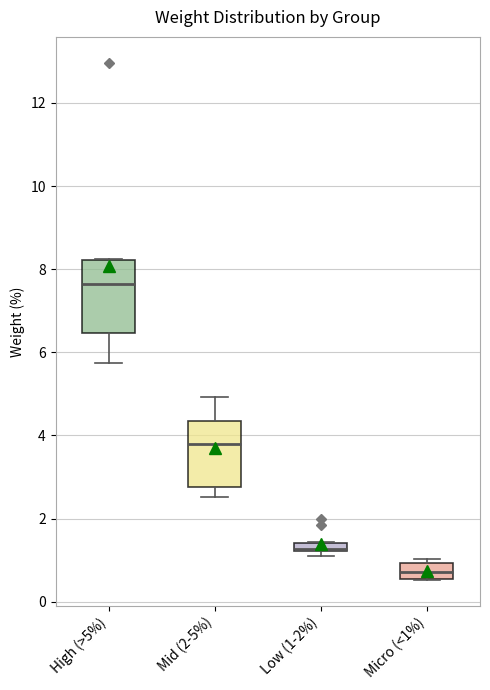

Where is the lower edge of the box for Low (1-2%) on the y-axis? The values are not printed on the chart, so give them approximately, as read against the axis.

1.2